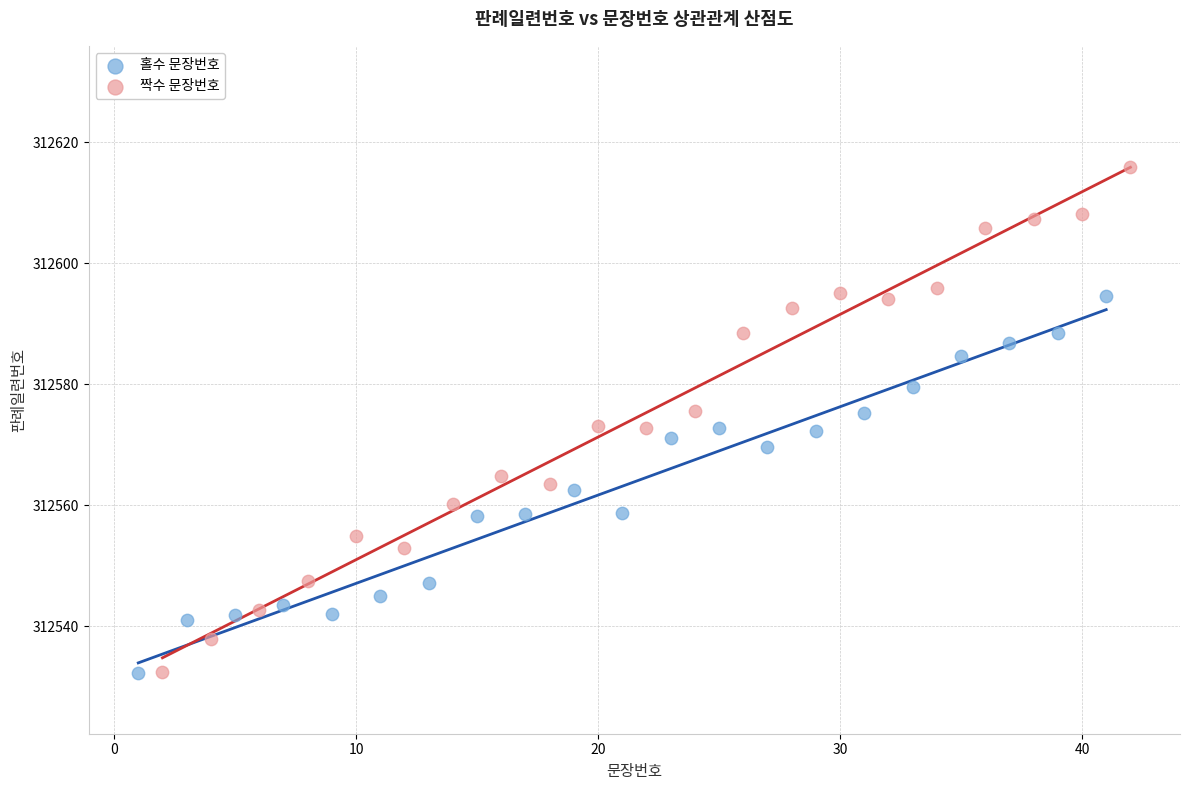

Which series has the widest spread of Y values?

짝수 문장번호